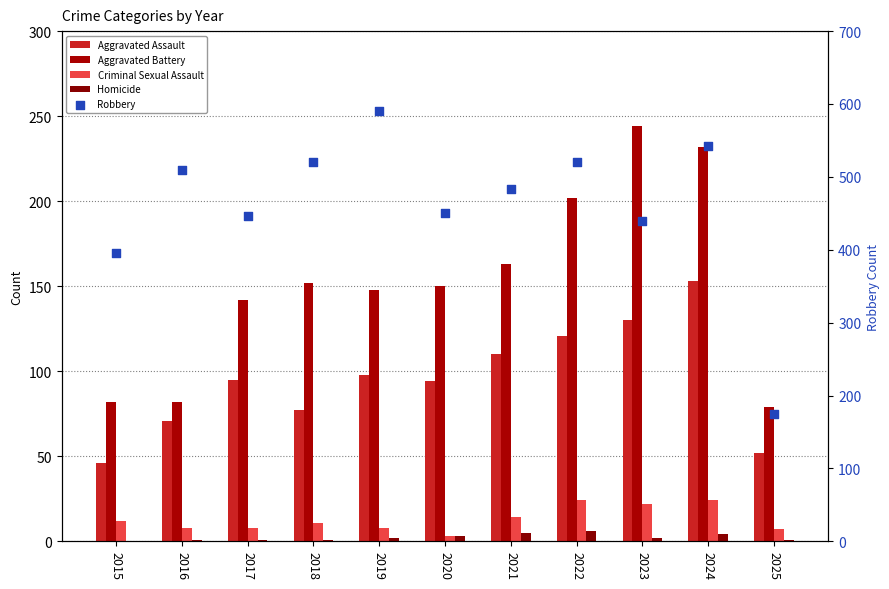

Which series reaches the minimum Y coordinate?

Homicide